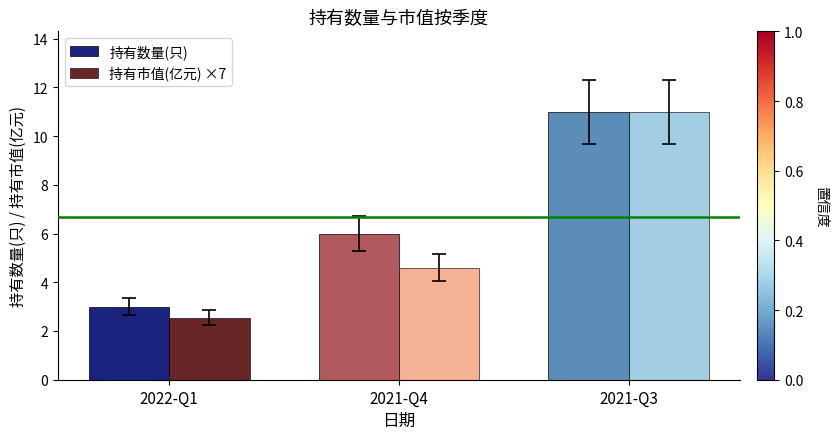

The value of 持有市值(亿元) ×7 at 2022-Q1 is 2.5. True or false?

True